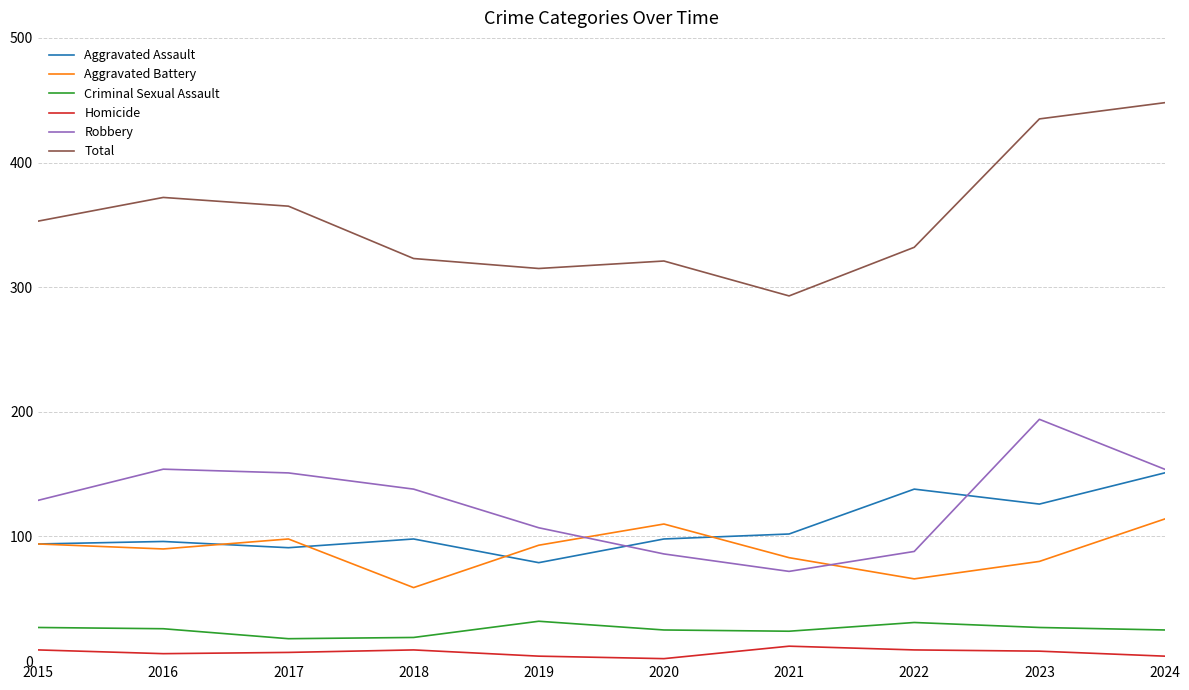

What is the total value across all series at 2017?

730